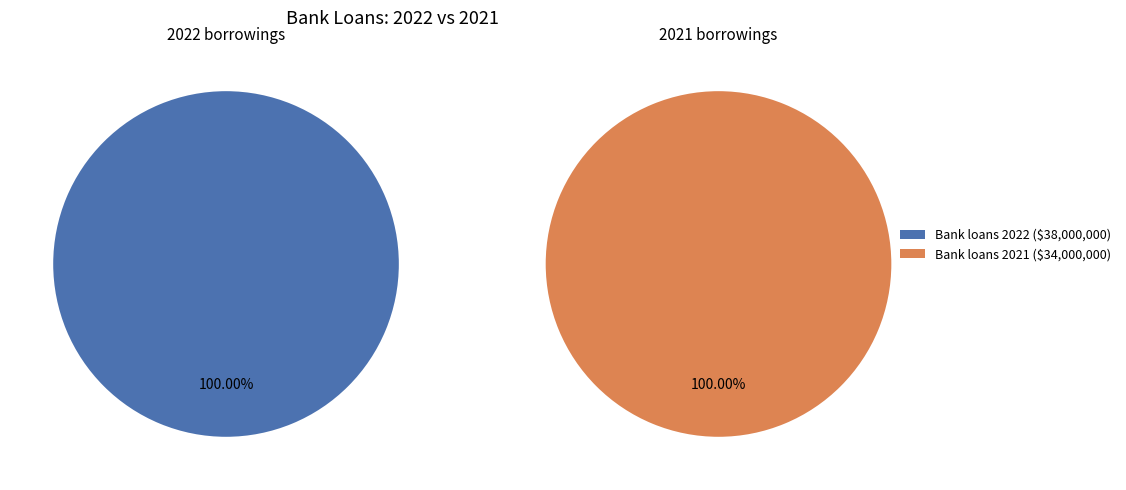

Is it true that Bank loans 2022 is 53% of the pie?

True